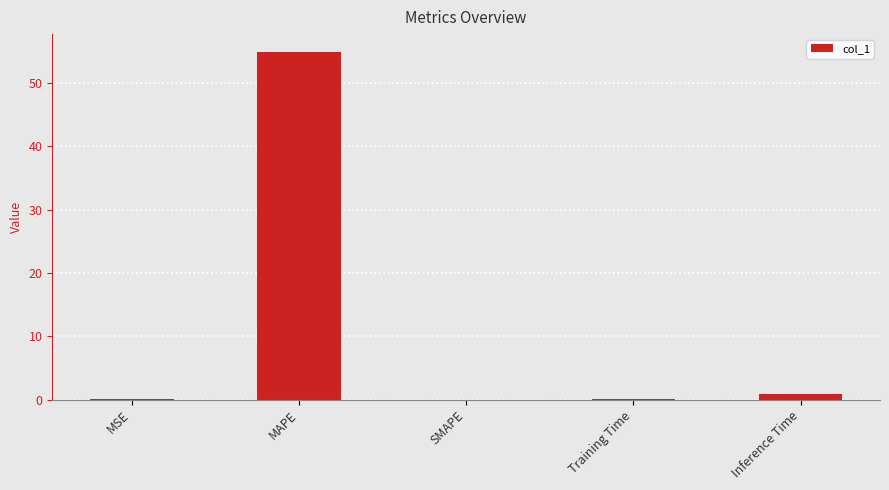

Between Training Time and MAPE, which is larger?

MAPE